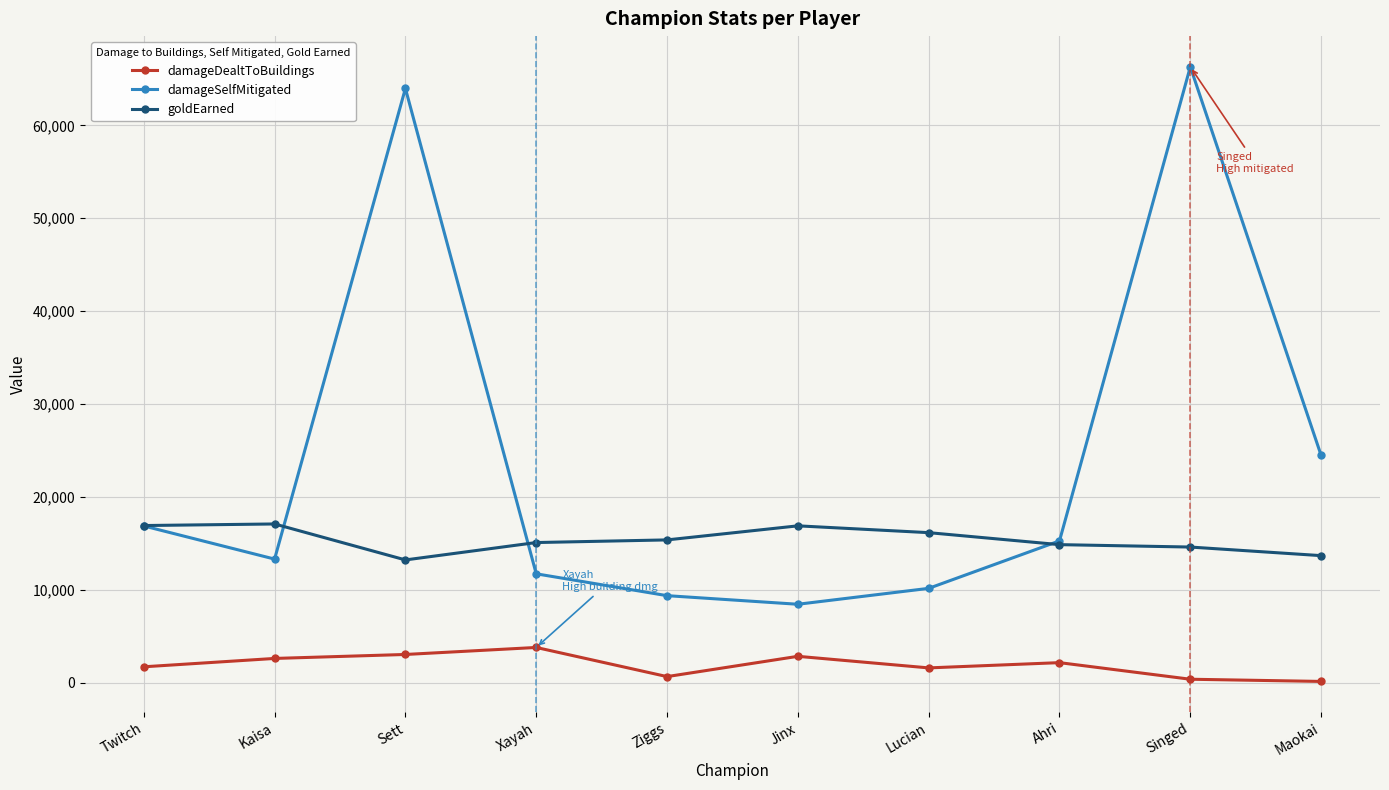

Which series has the largest total across all categories?

damageSelfMitigated